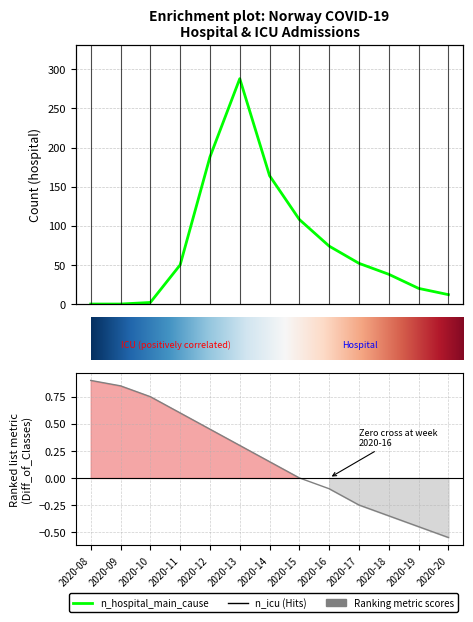

Which label corresponds to the largest value in the chart?

2020-13